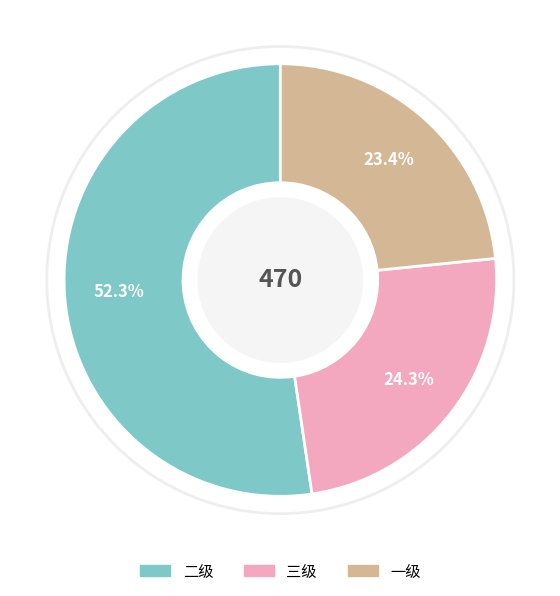

How many slices are in this pie chart?

3